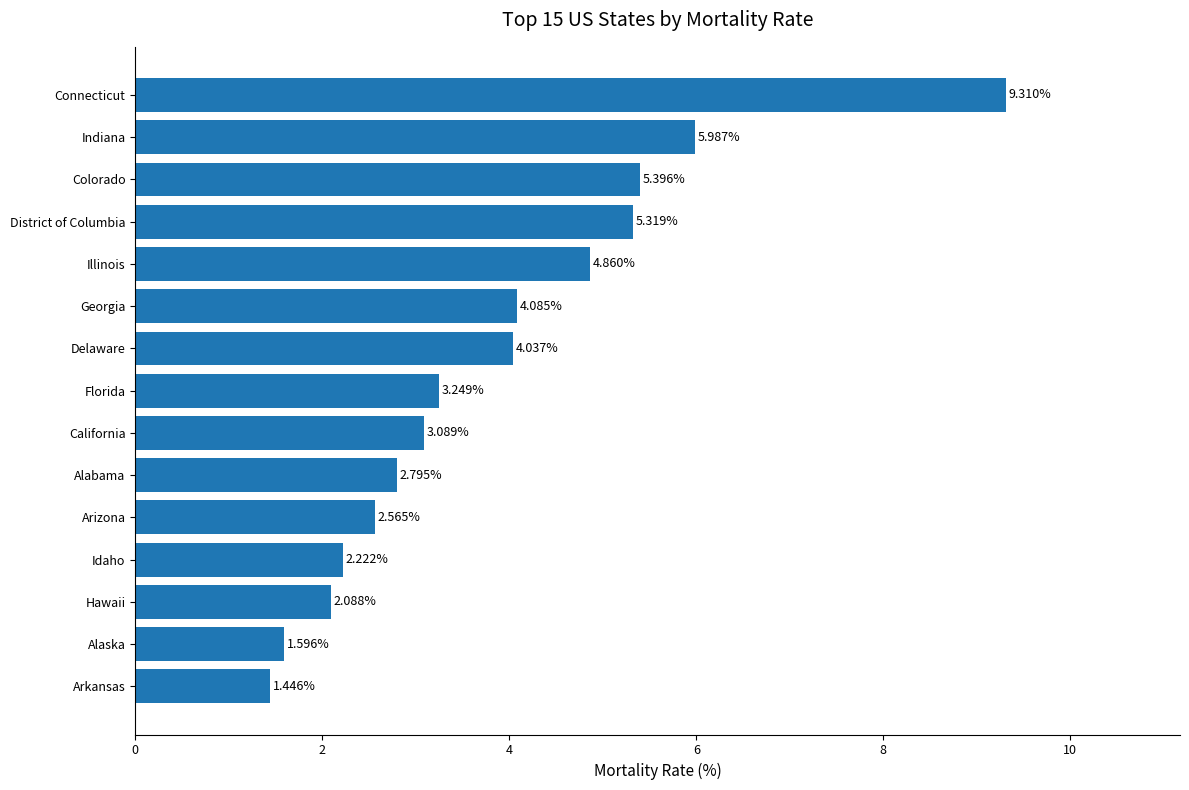

Which has a higher value, District of Columbia or California?

District of Columbia